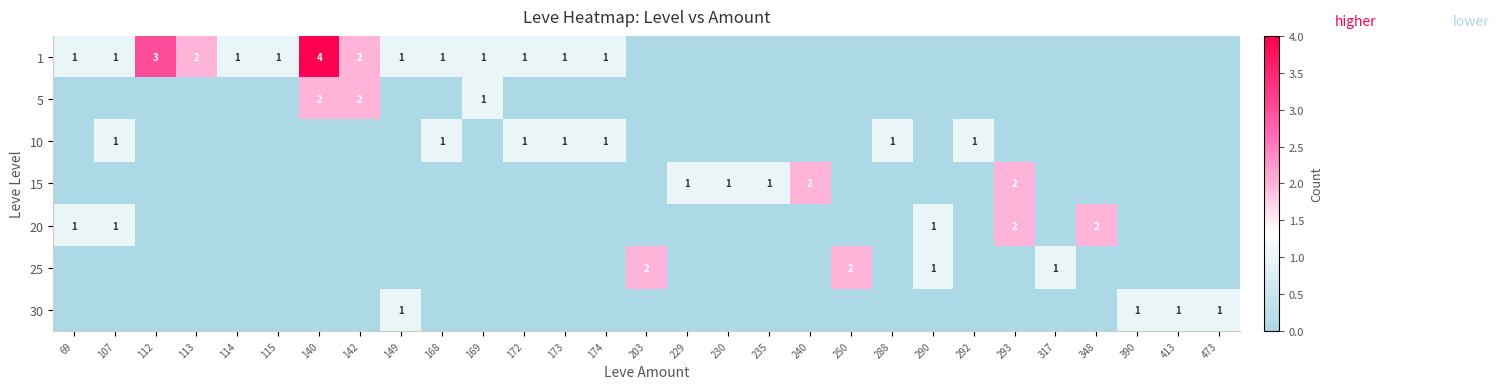

The value of 20 at 293 is 2. True or false?

True